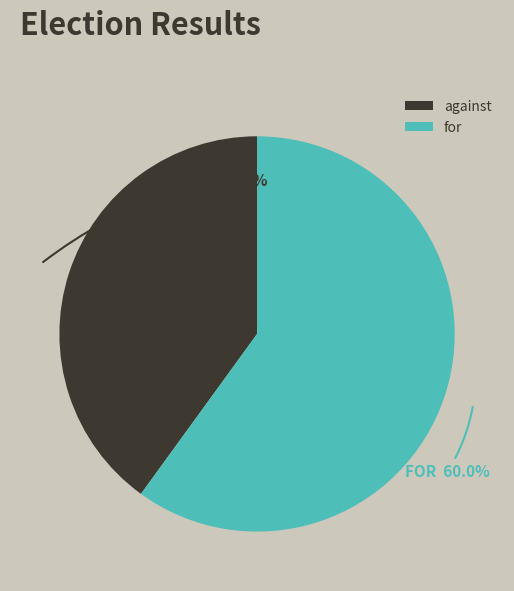

True or false: for accounts for 60% of the total.

True